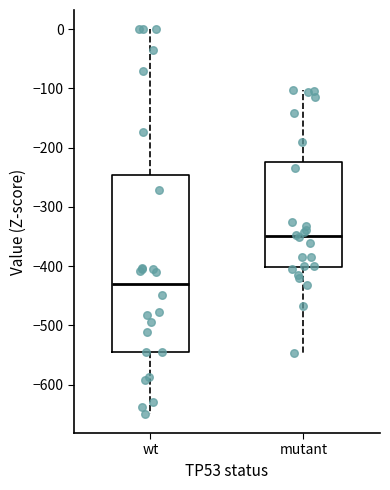

Which box has the lowest median line?

wt